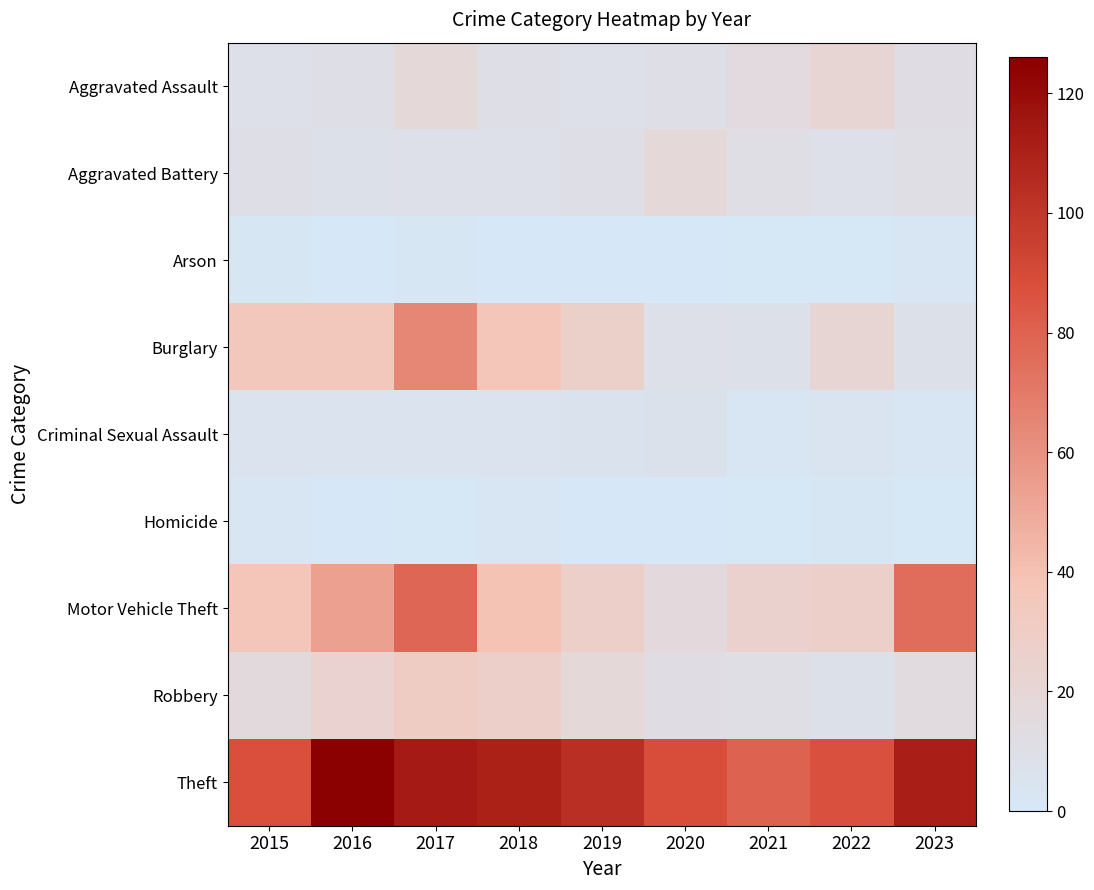

At which category does the chart reach its peak across all series?

2016